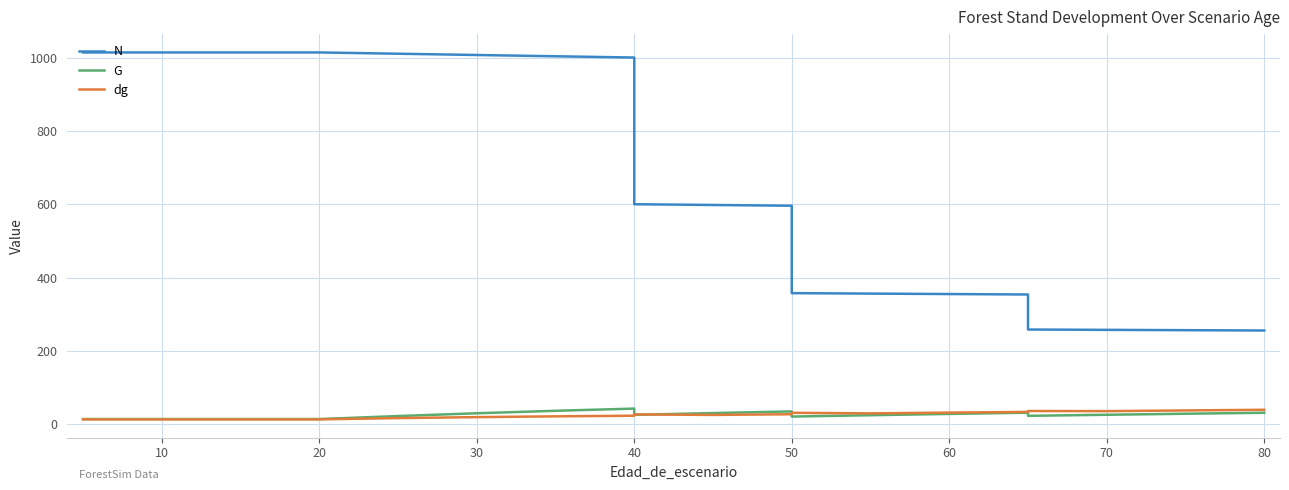

Is this an area chart (filled region under the line)?

No